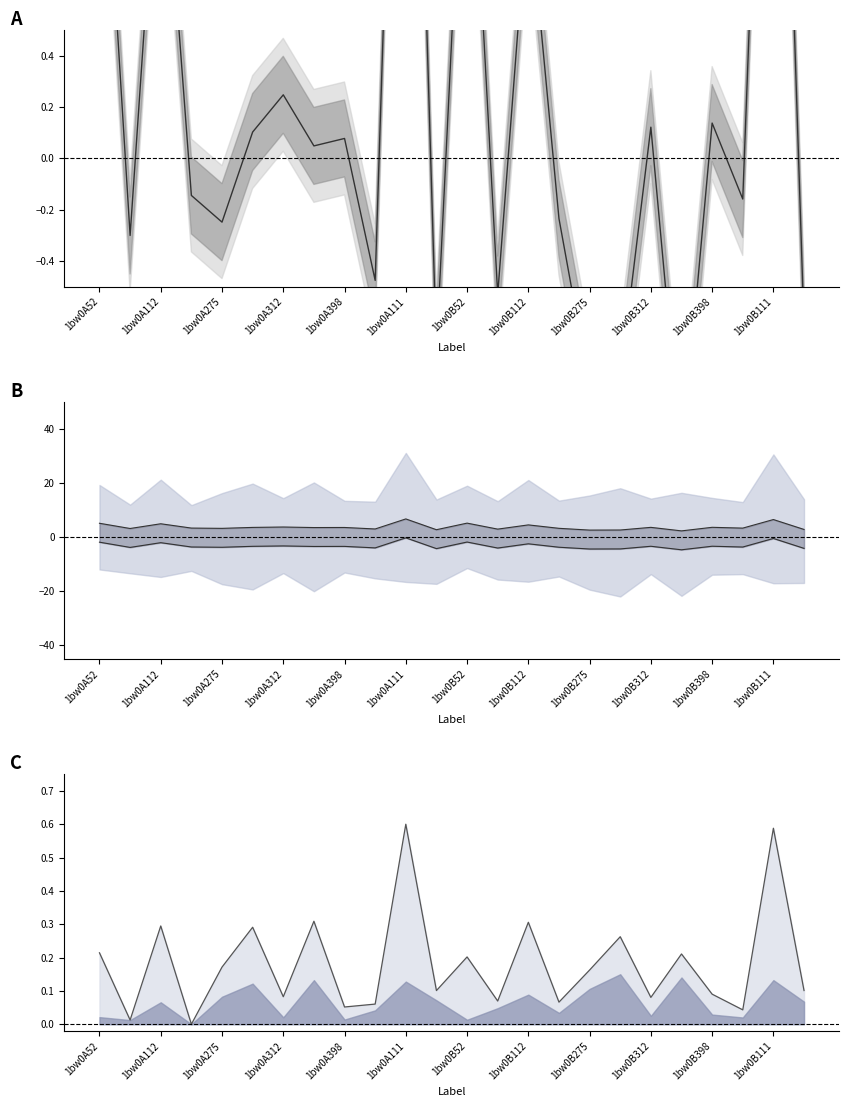

Is it true that lower center equals -3.2 at 1bw0A52?

False